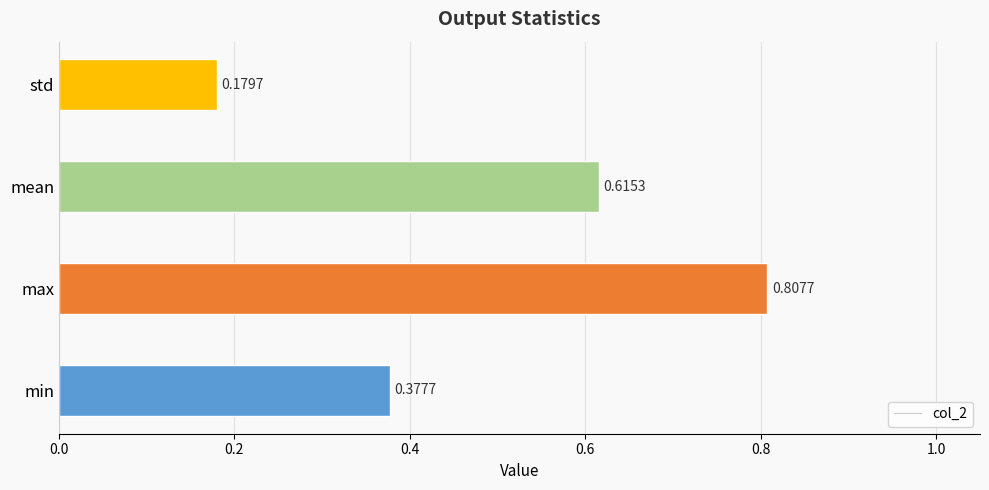

Which label corresponds to the smallest value in the chart?

std